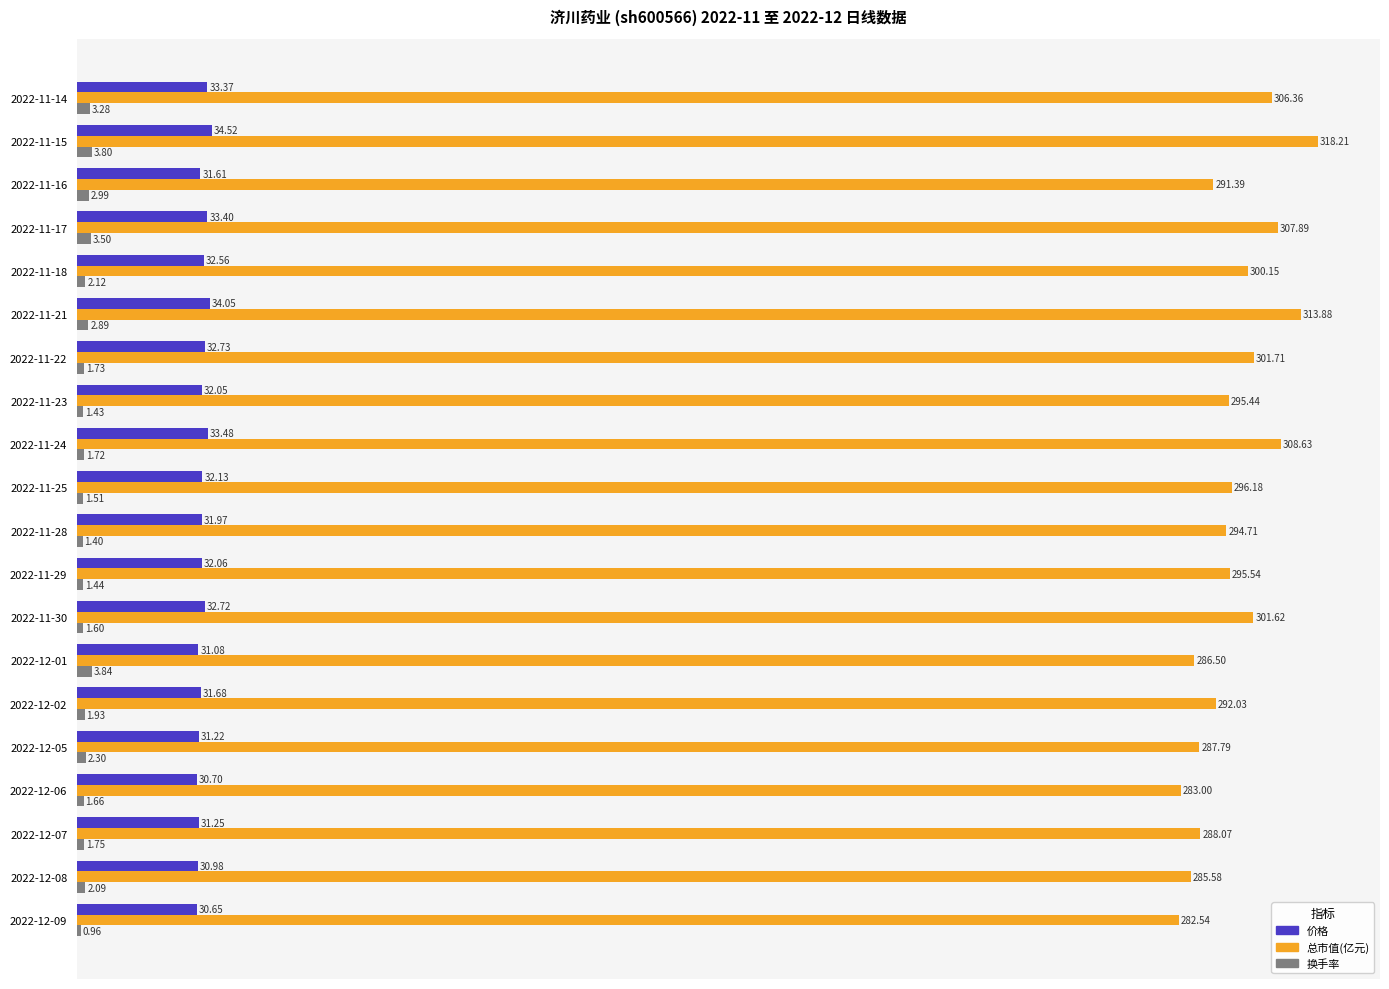

What is the total value across all series at 2022-11-15?

356.5